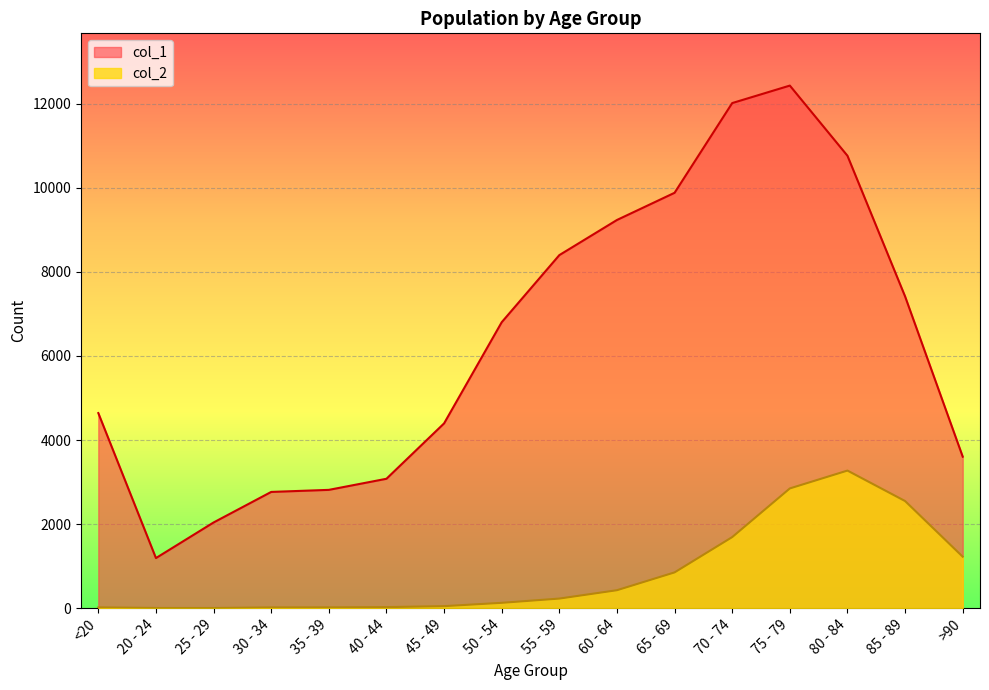

What is the smallest value displayed?

3